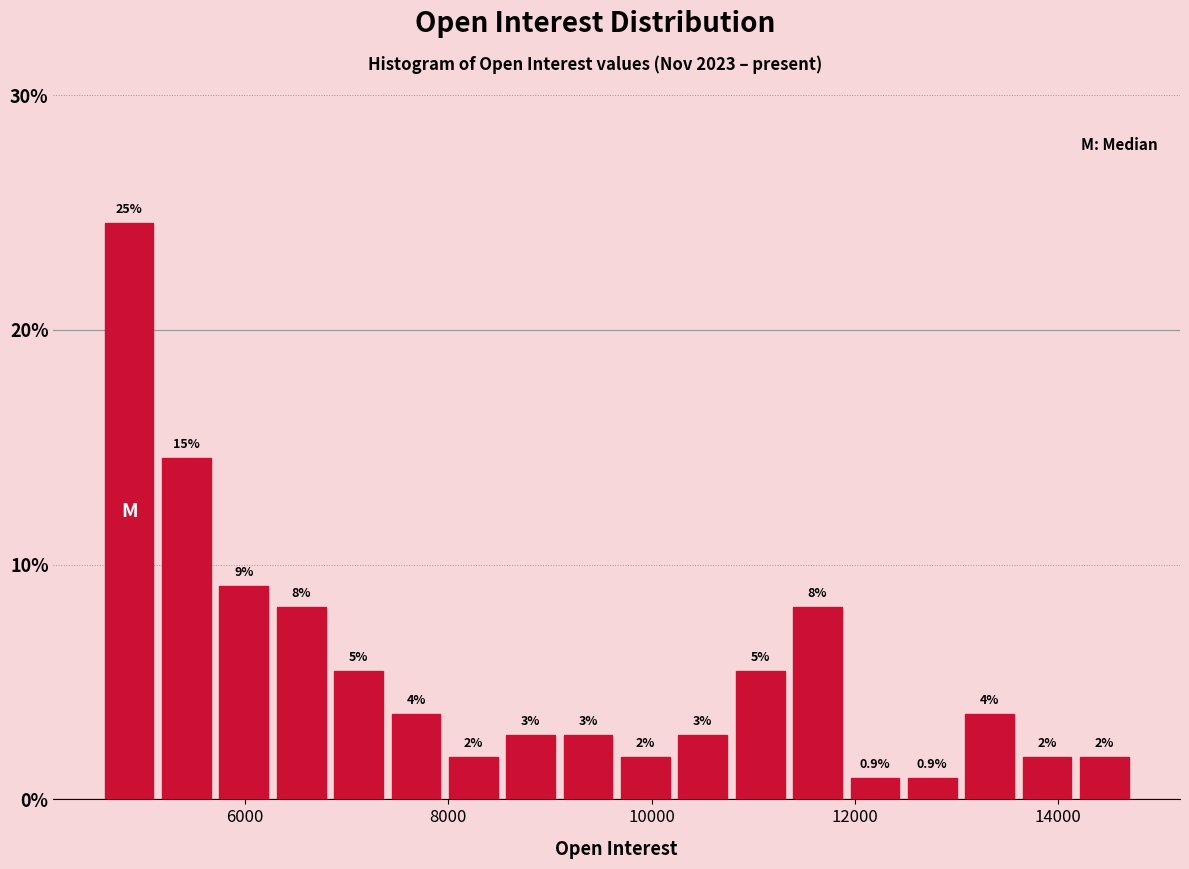

Read against the x-axis, roughly where is the centre of the tallest bar?

4800